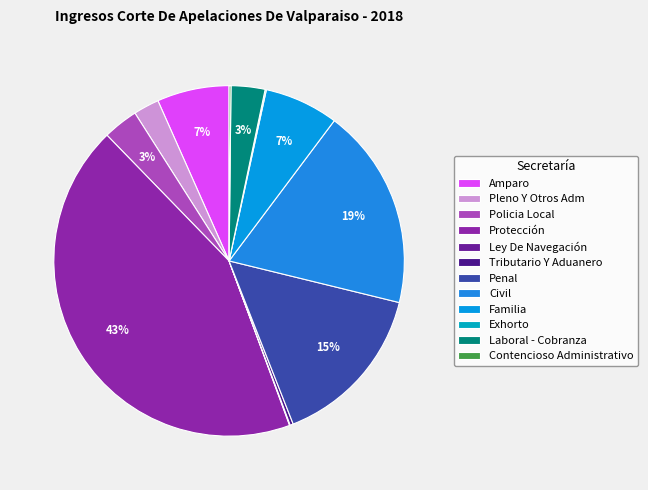

How many segments does this pie chart have?

12